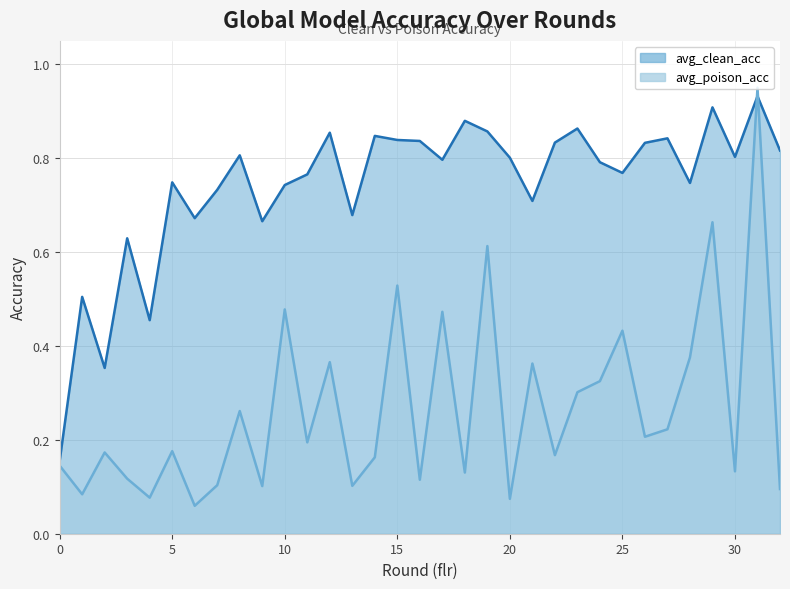

What is the greatest value displayed?

1.0